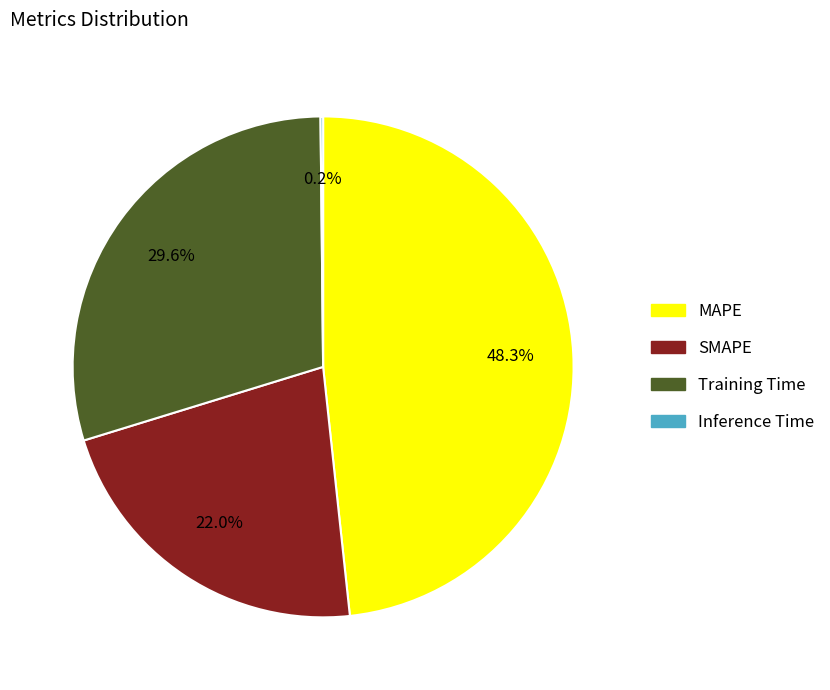

Does any single category account for the majority?

No